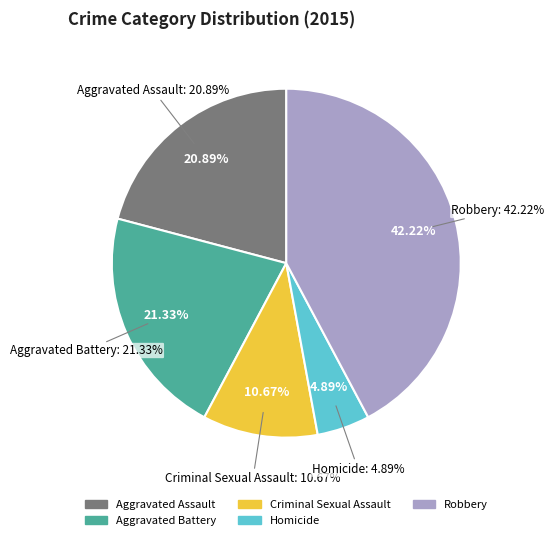

Rank the categories by value from highest to lowest.

Robbery, Aggravated Battery, Aggravated Assault, Criminal Sexual Assault, Homicide